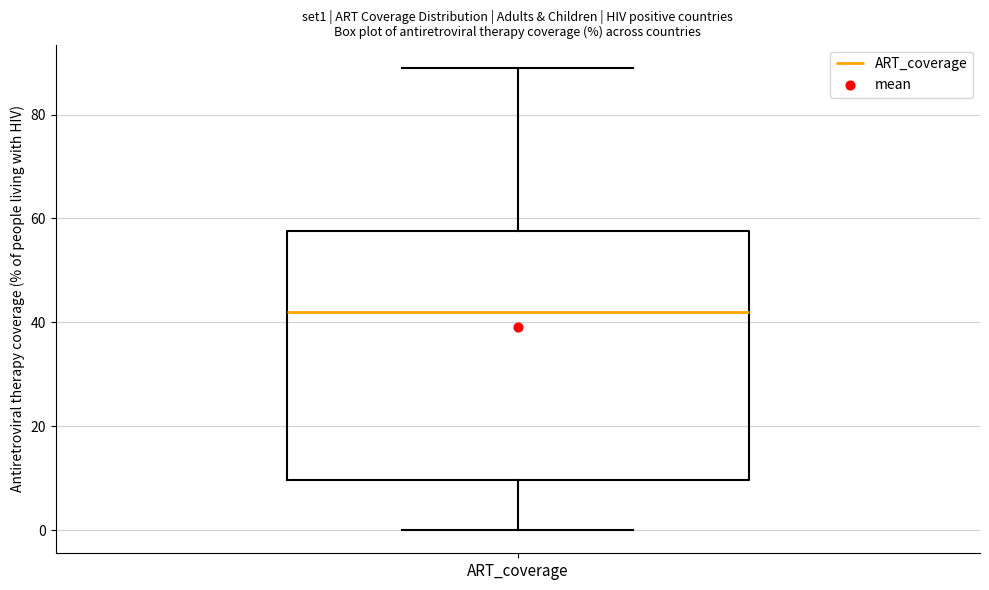

Where does the lower whisker of the box for ART_coverage end on the y-axis? The values are not printed on the chart, so give them approximately, as read against the axis.

0